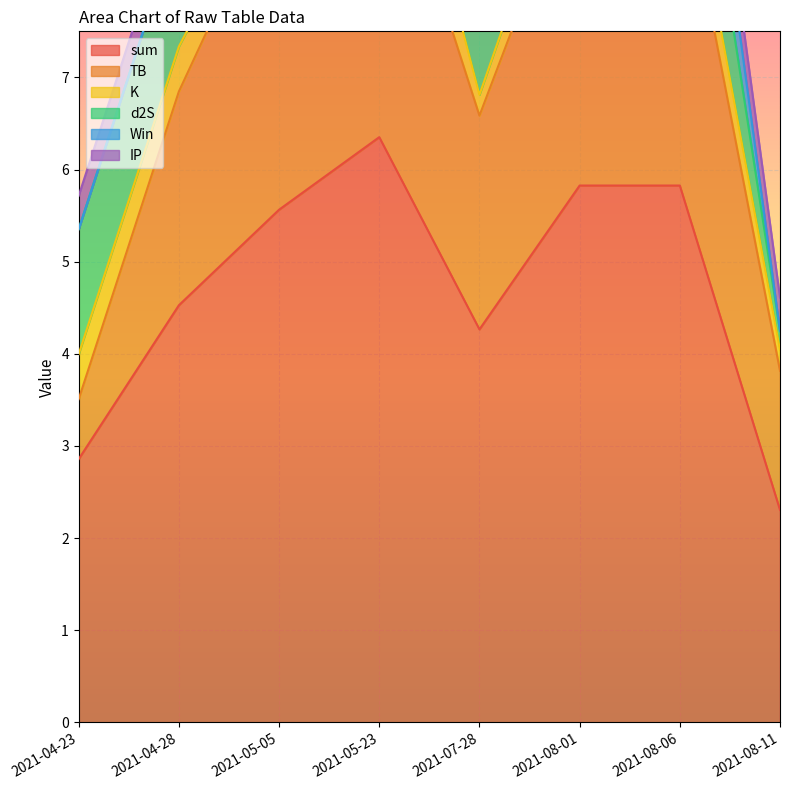

Between 2021-08-11 and 2021-05-23, which is larger?

2021-05-23